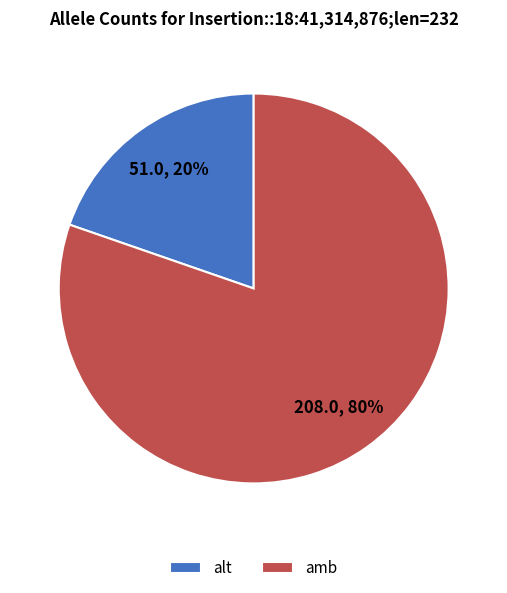

What is the smallest slice in the pie chart?

alt